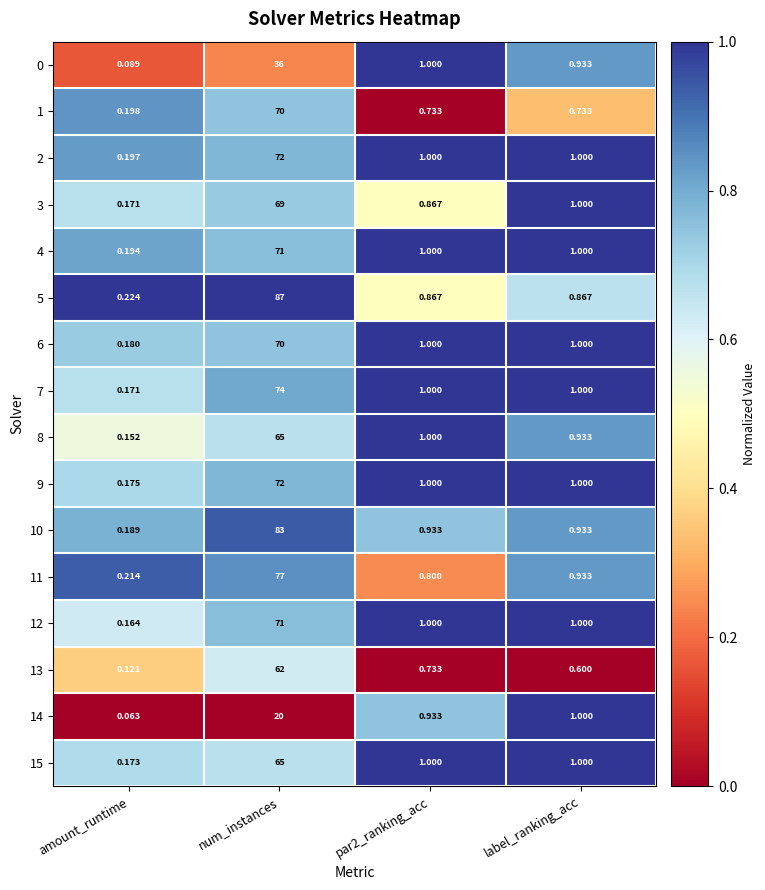

At which label does 9 reach its peak?

num_instances